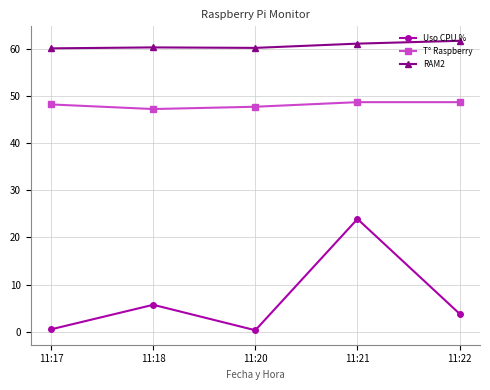

List the series in order of their overall mean, highest first.

RAM2, T° Raspberry, Uso CPU %